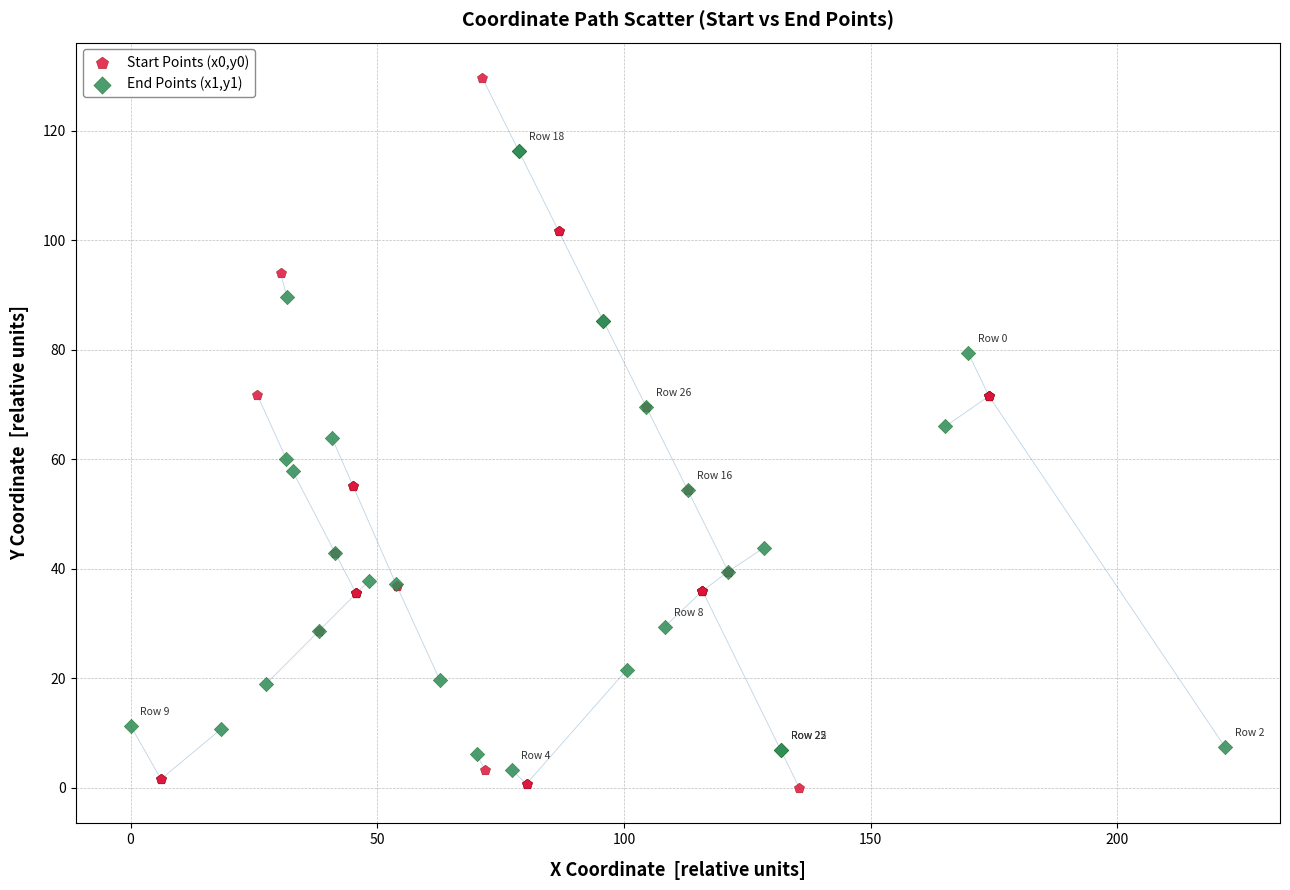

Which series has the largest Y range (max minus min)?

Start Points (x0,y0)